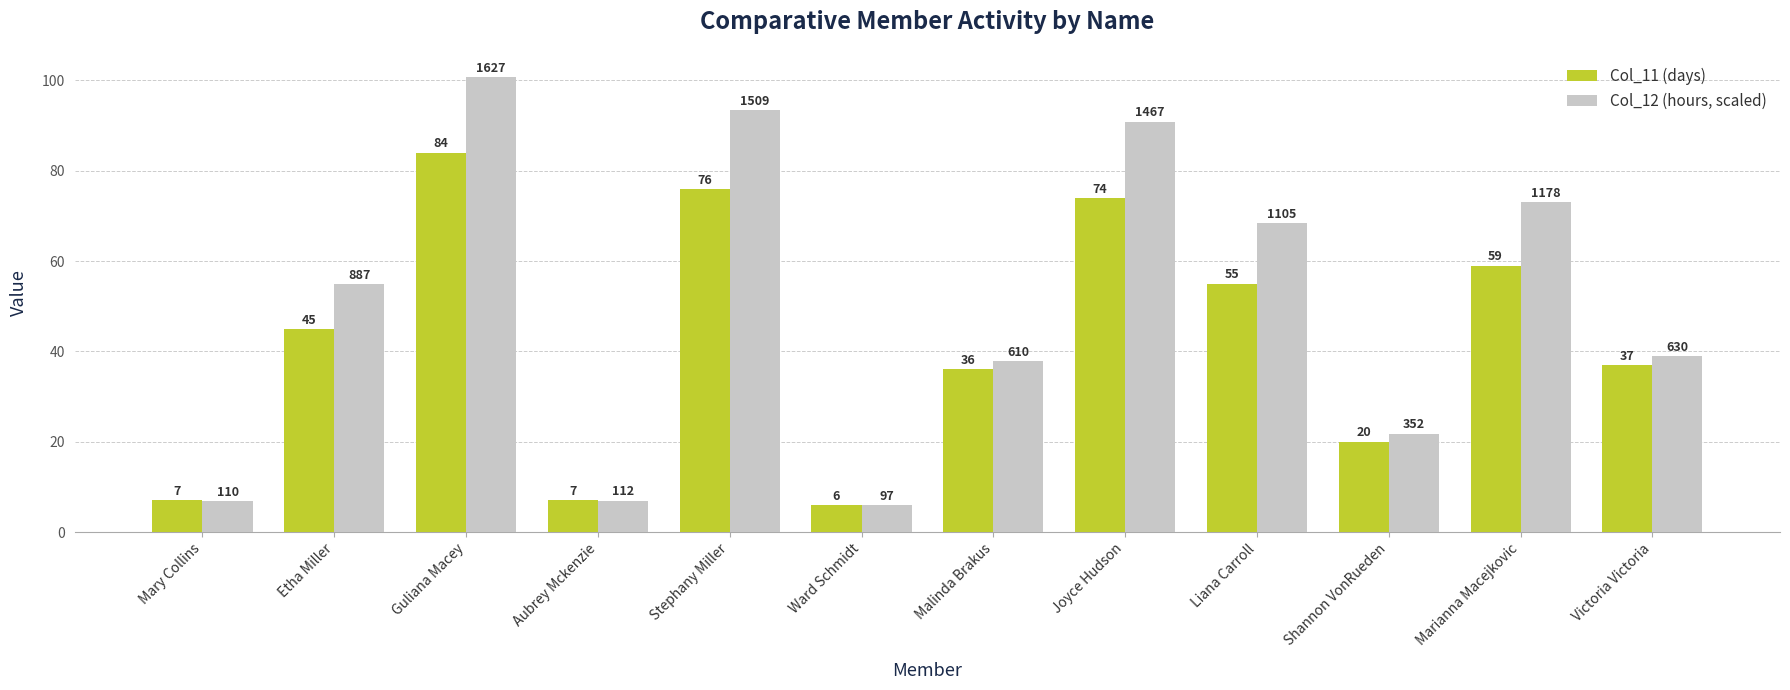

What is the minimum value for Col_11 (days)?

6.0